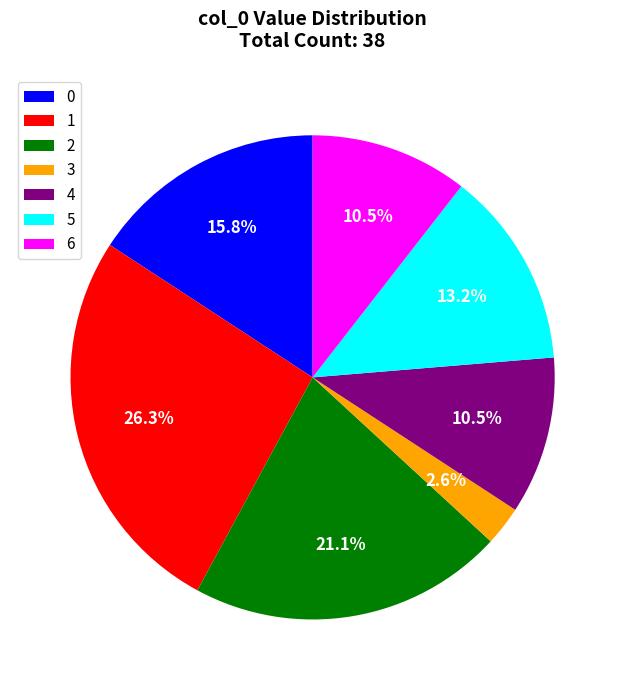

Approximately how many times larger is the value at 2 compared to 0?

1.3